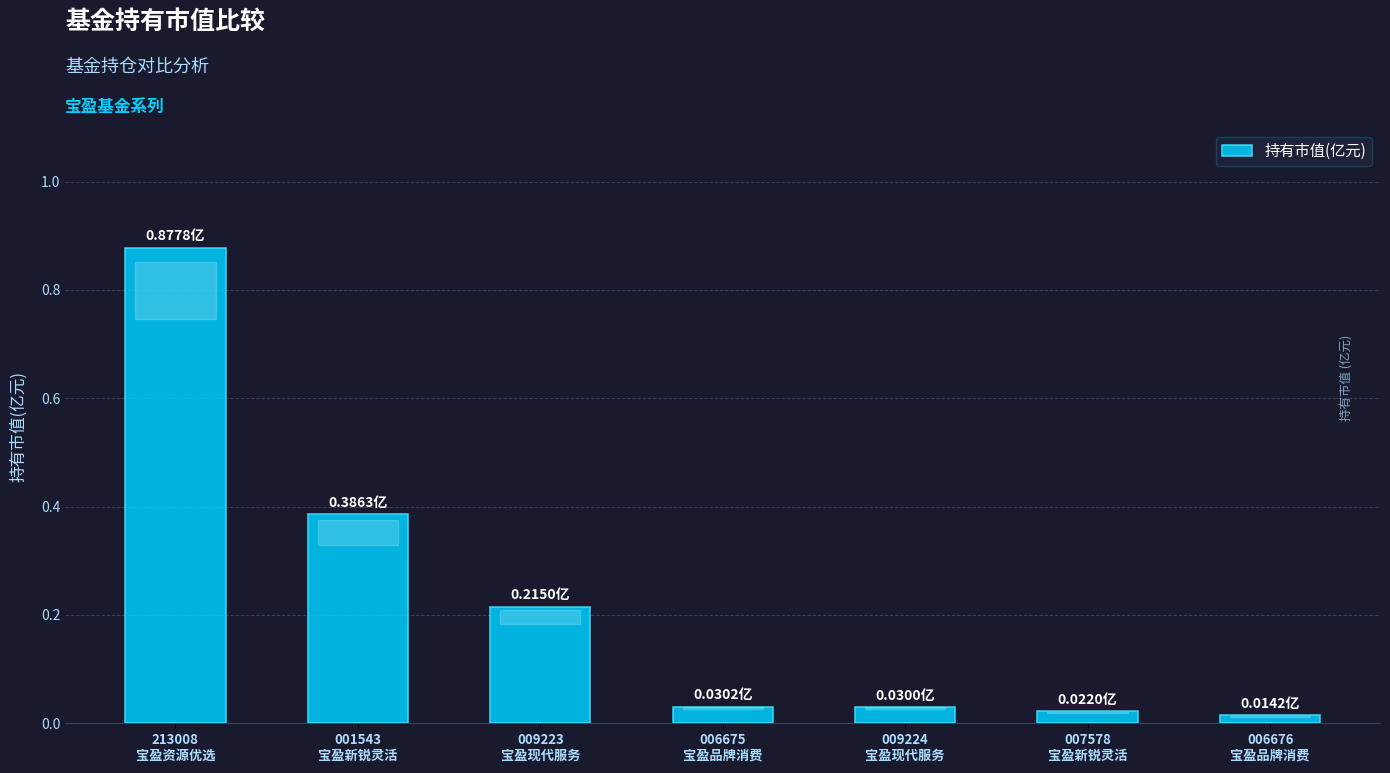

How many series are shown in this chart?

1